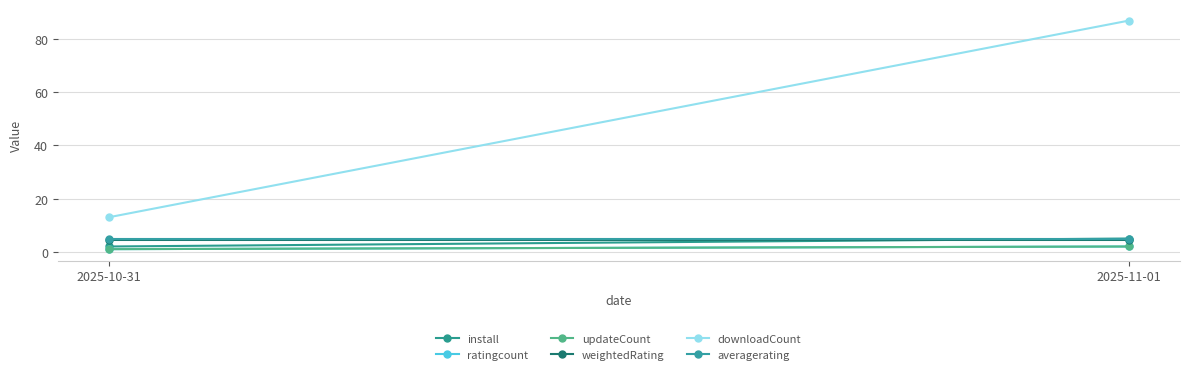

How many updateCount values are between 1 and 2?

2